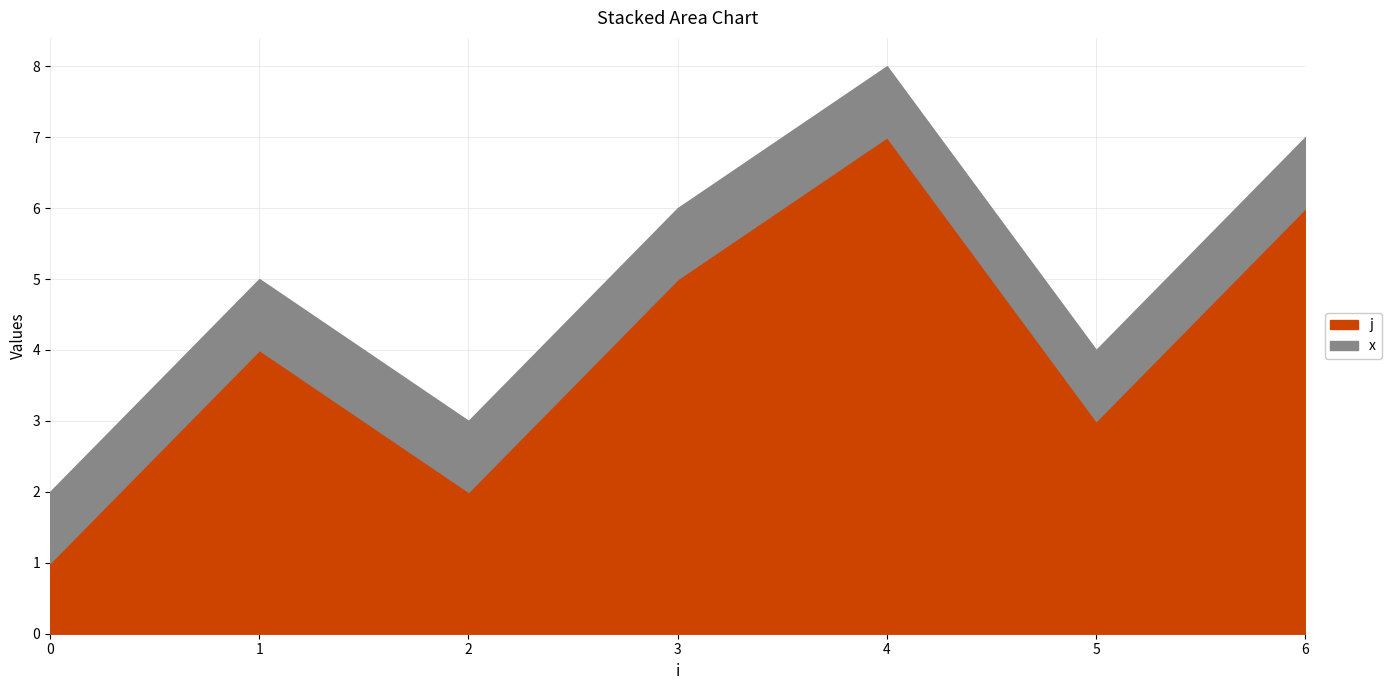

How many data points in j are above 4?

3